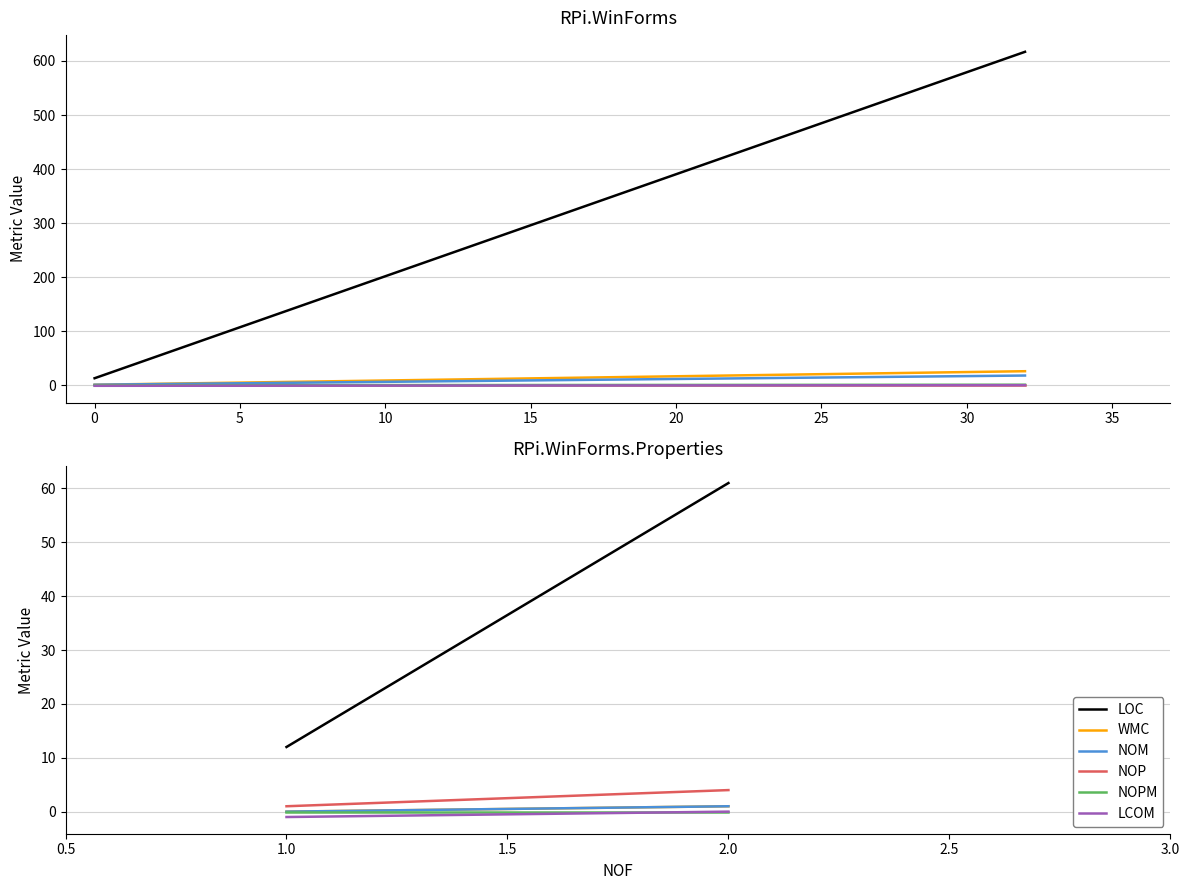

Which series has the widest spread of values?

LOC